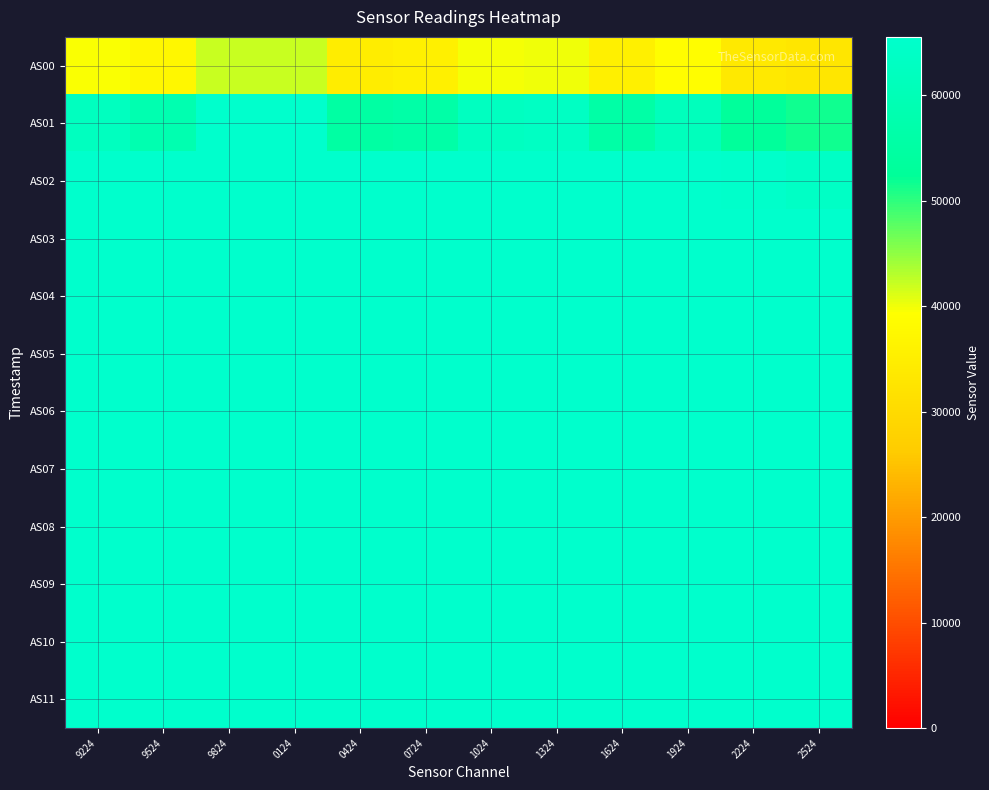

Rank the series by their maximum value, from lowest to highest.

AS00, AS01, AS02, AS03, AS04, AS05, AS06, AS07, AS08, AS09, AS10, AS11